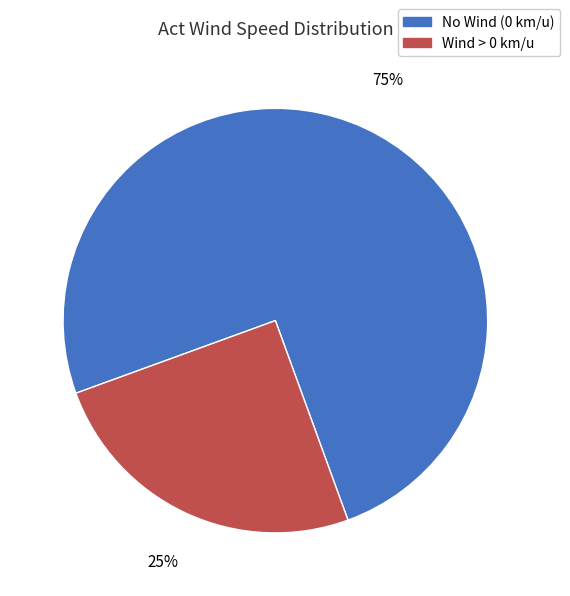

To the nearest percent, what is the difference between the largest and smallest slice percentages?

50%